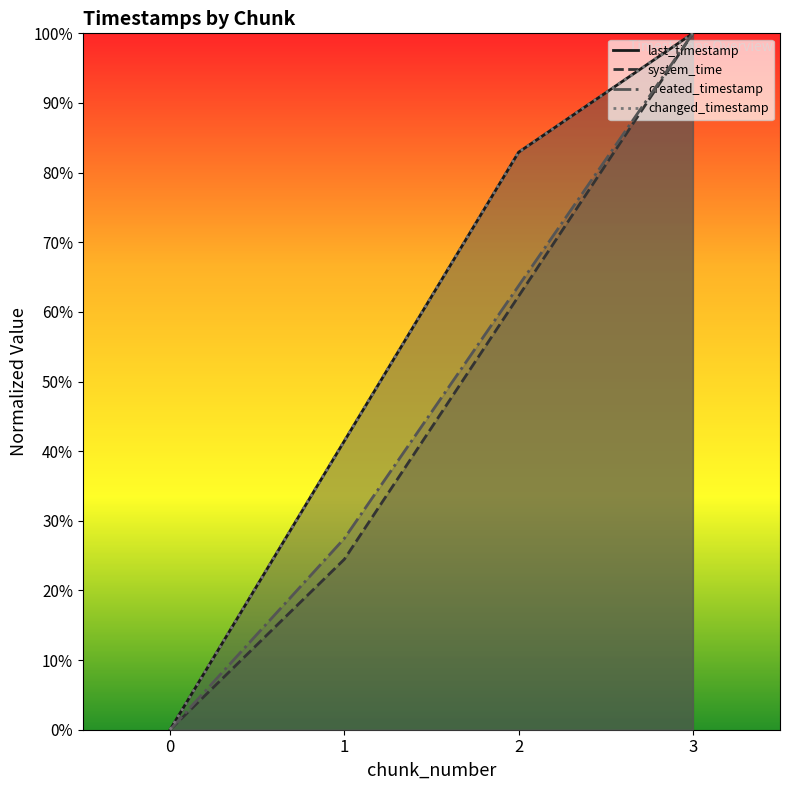

Is the value of changed_timestamp at 1 greater than the value of created_timestamp at 0?

Yes